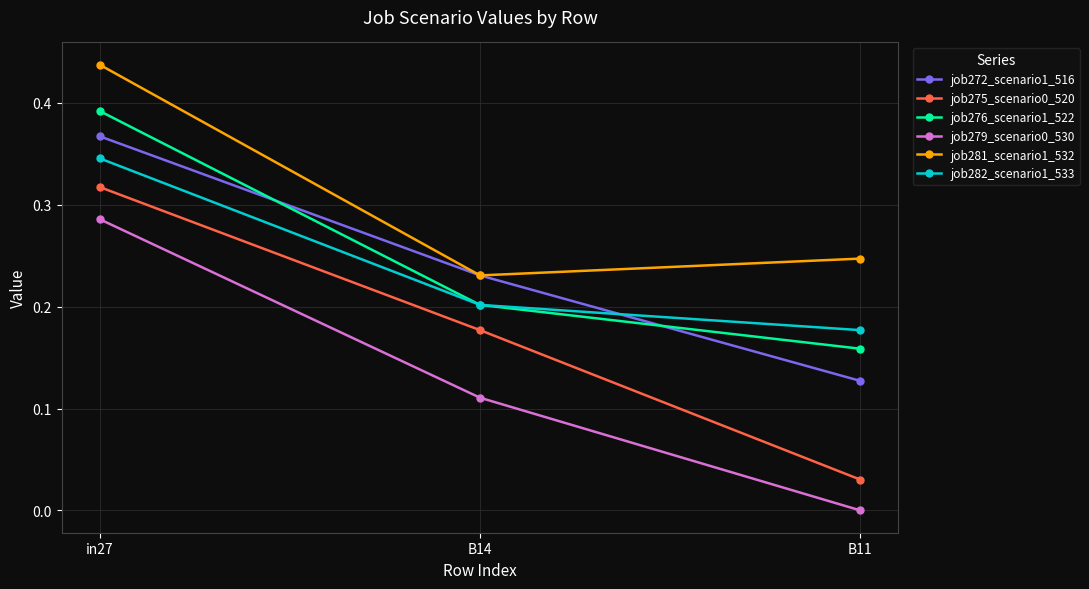

The value of job279_scenario0_530 at B11 is 0.2. True or false?

False